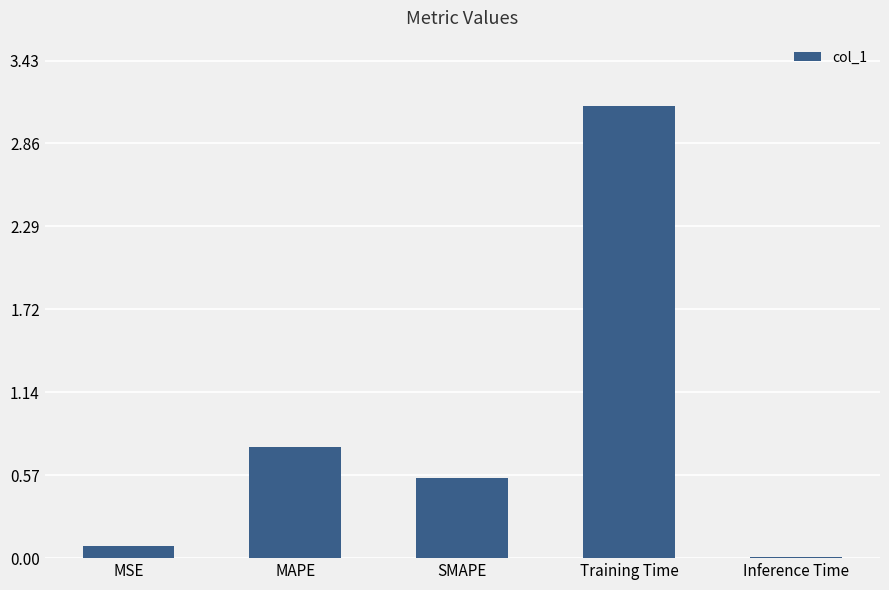

What is the sum of the values at Training Time and MSE?

3.2